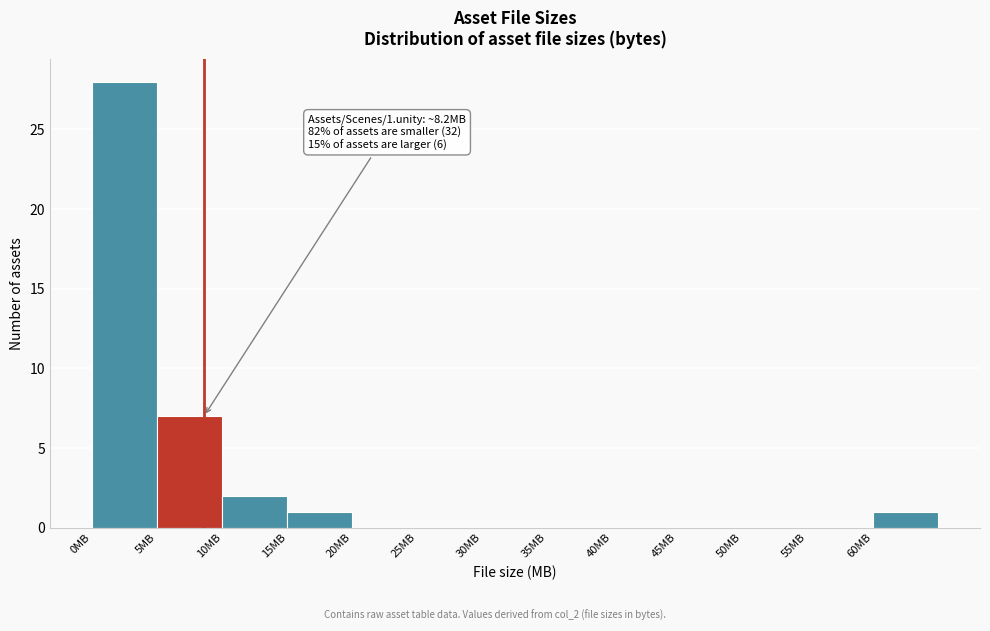

Which range on the x-axis has the tallest bar?

0 to 5